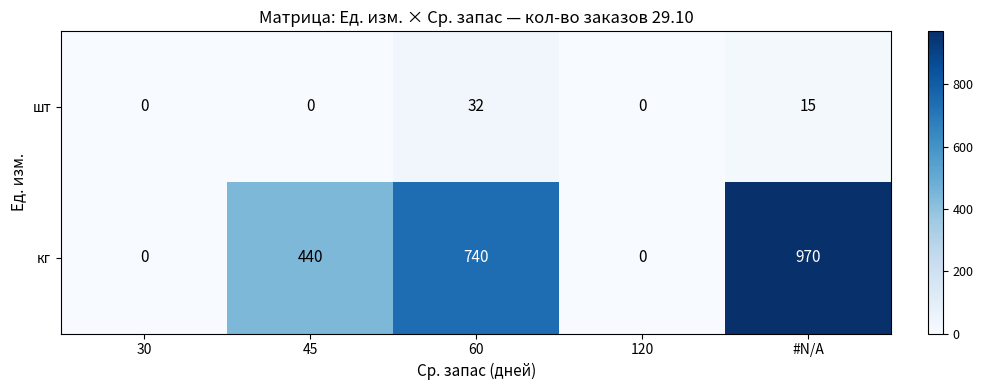

True or false: шт has a value of 0 at 120.

True